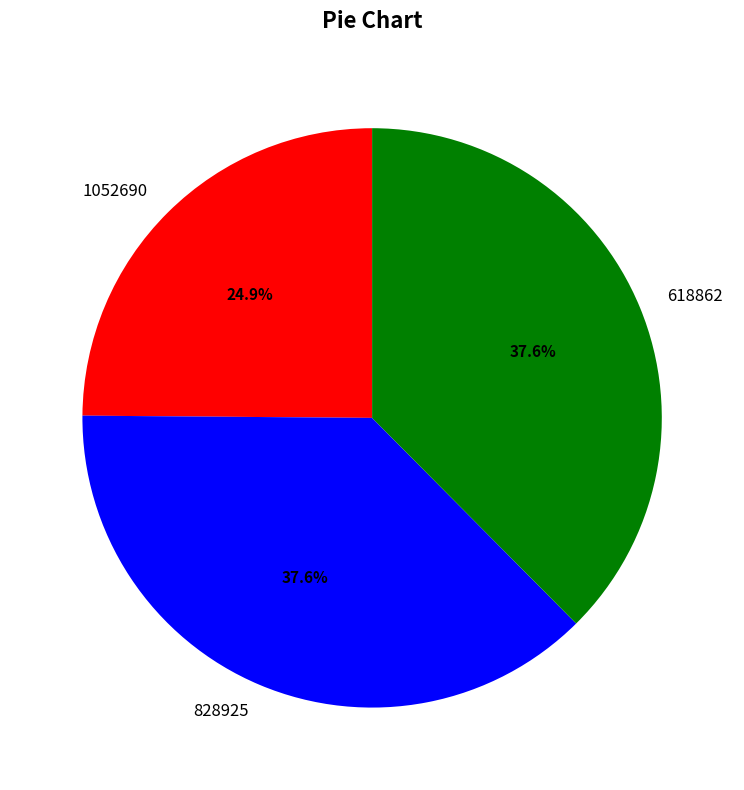

Between 828925 and 1052690, which is larger?

828925